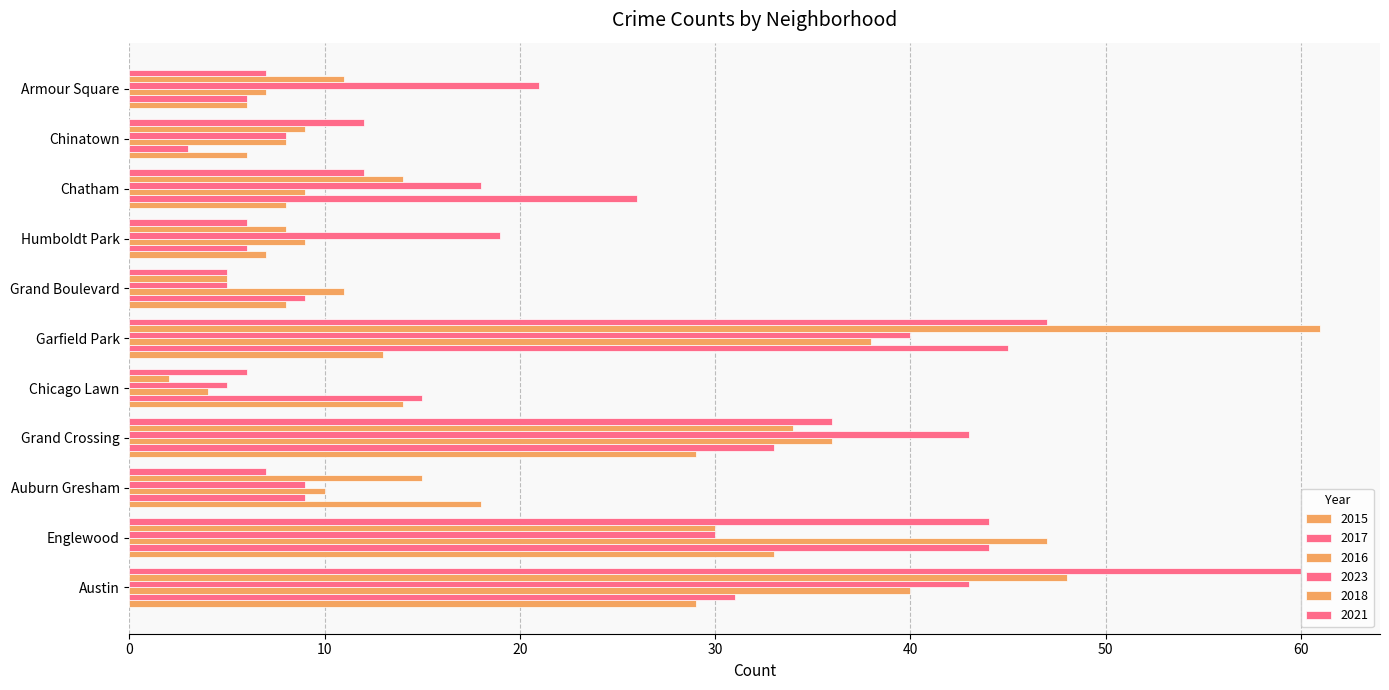

Rank the series at Humboldt Park from highest to lowest value.

2023, 2016, 2018, 2015, 2017, 2021